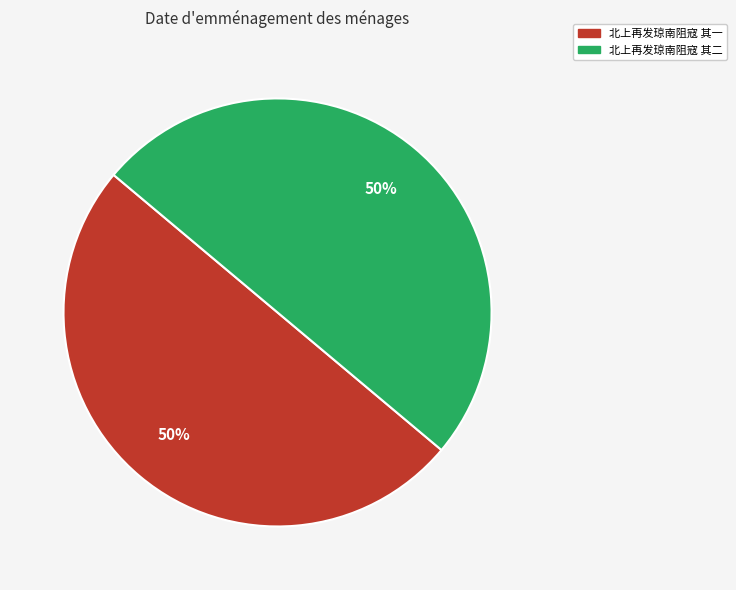

What percentage is the 北上再发琼南阻寇 其一 slice, to the nearest percent?

50%